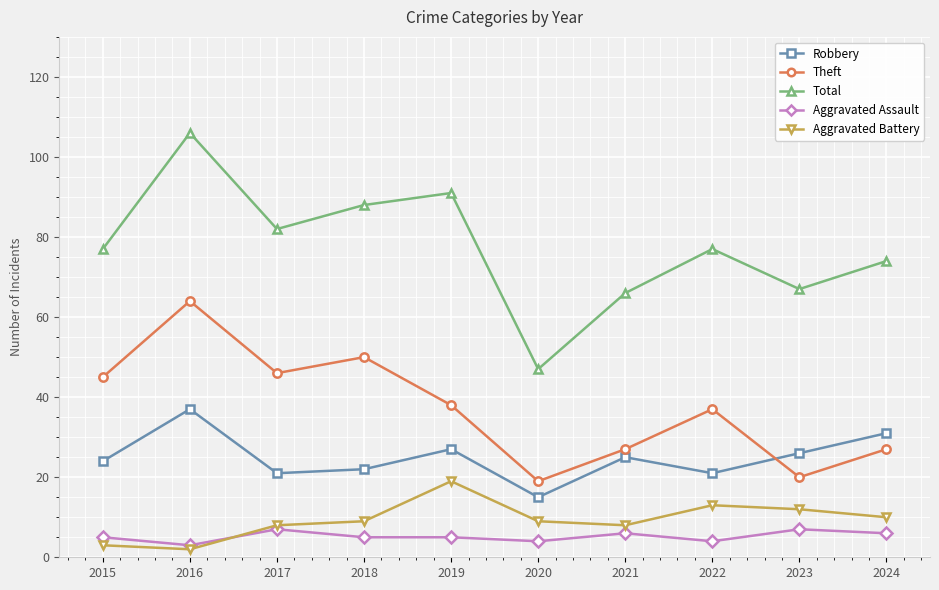

True or false: Aggravated Battery and Theft intersect in this chart.

False